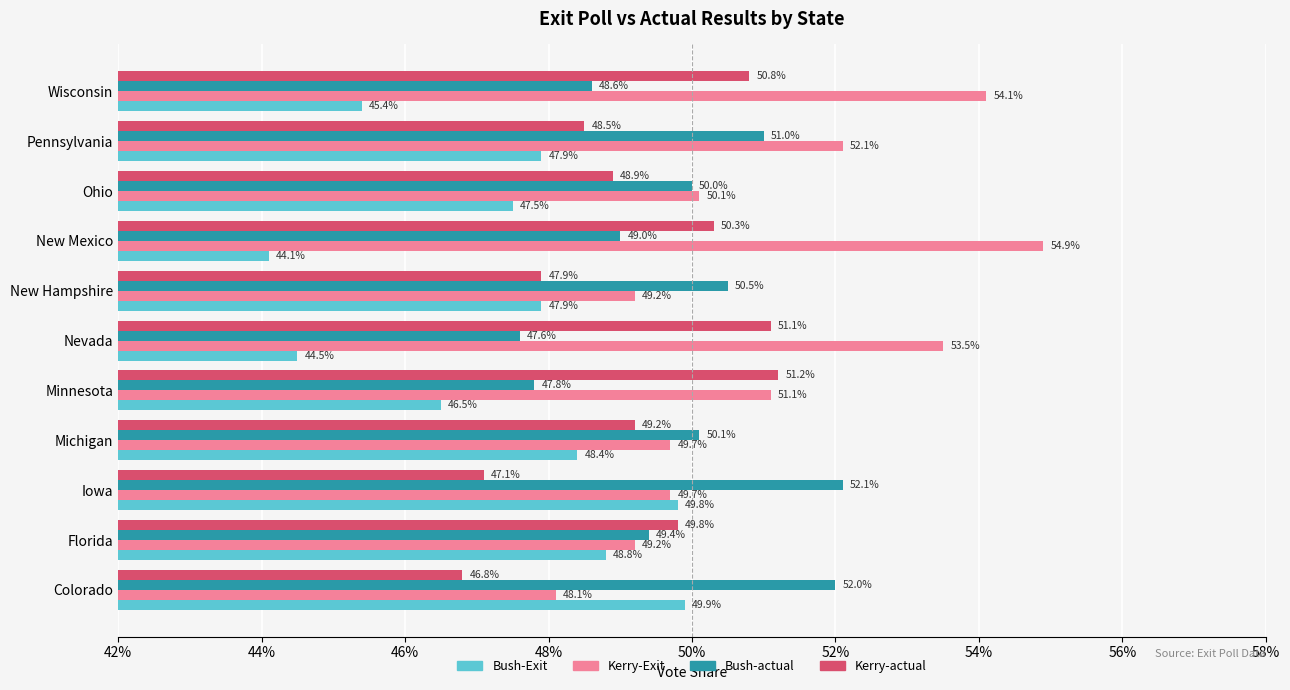

What are all the series names shown in the legend?

Bush-Exit, Kerry-Exit, Bush-actual, Kerry-actual